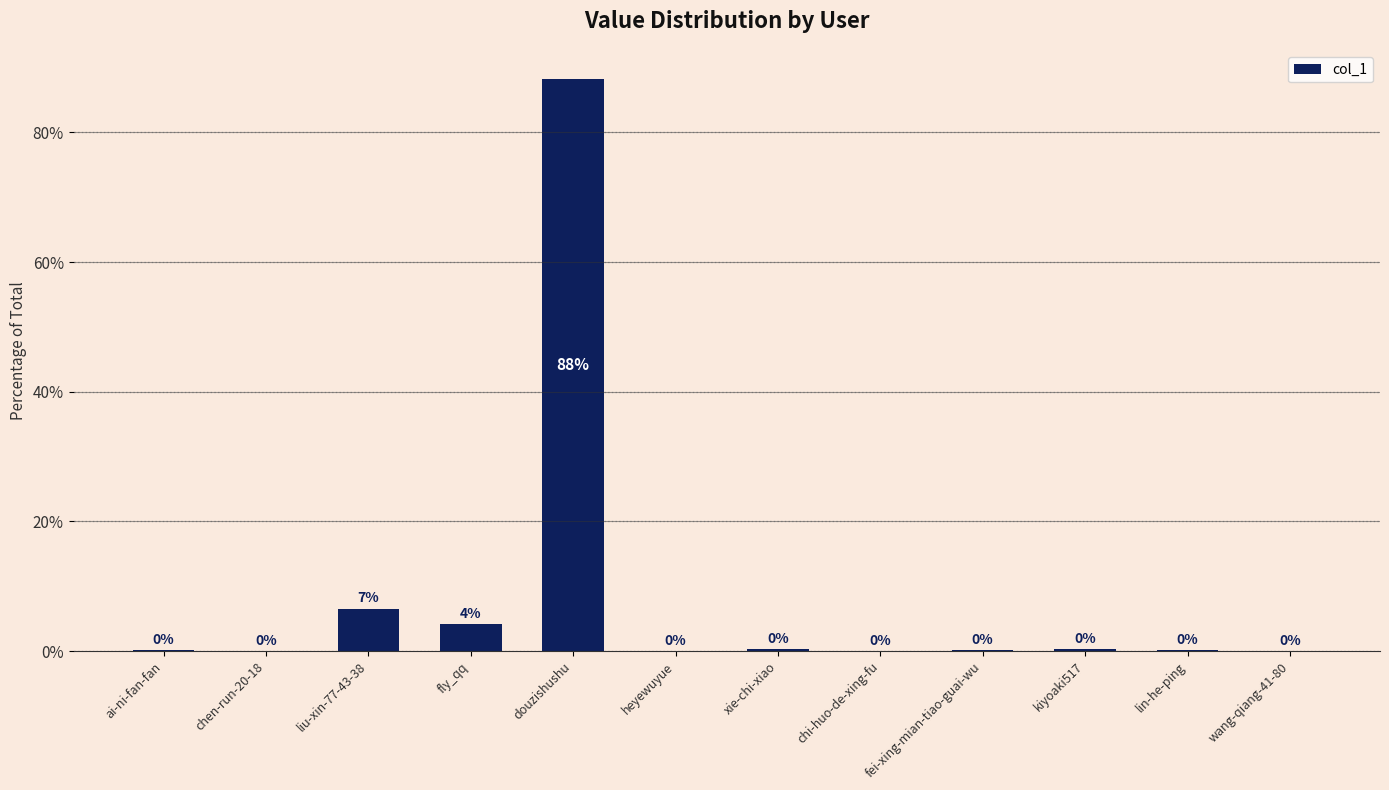

At which label is the value closest to 44?

liu-xin-77-43-38